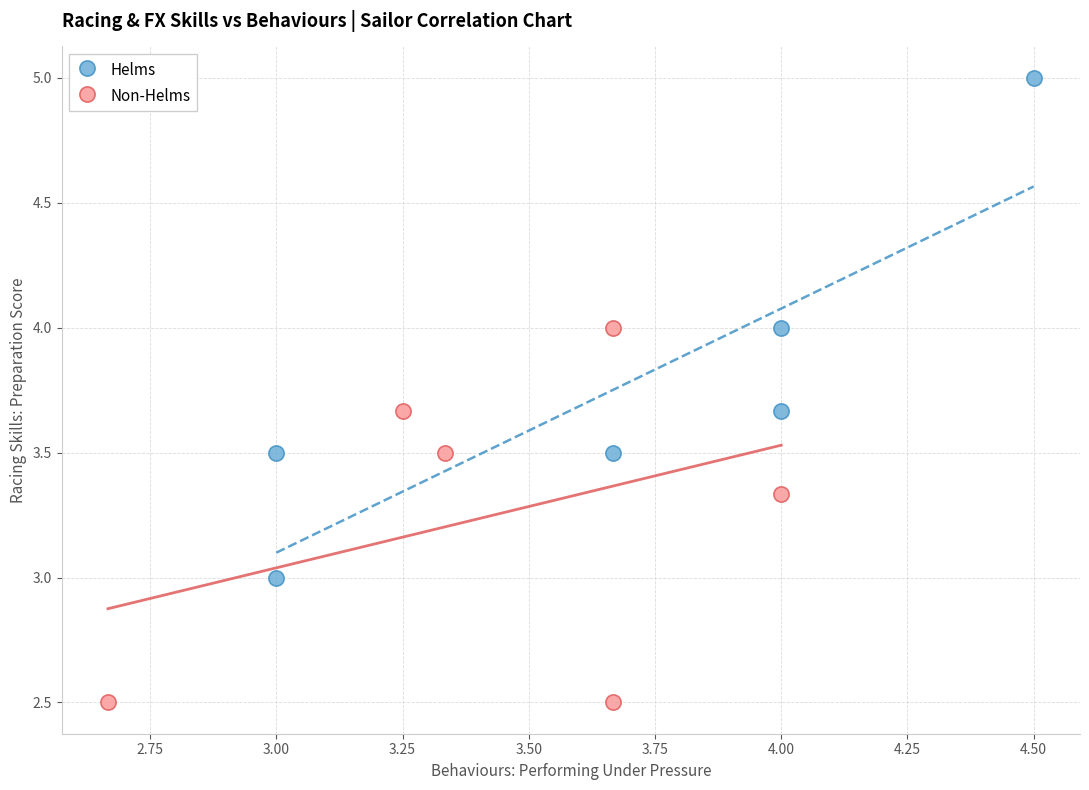

Which series contains the highest Y value?

Helms